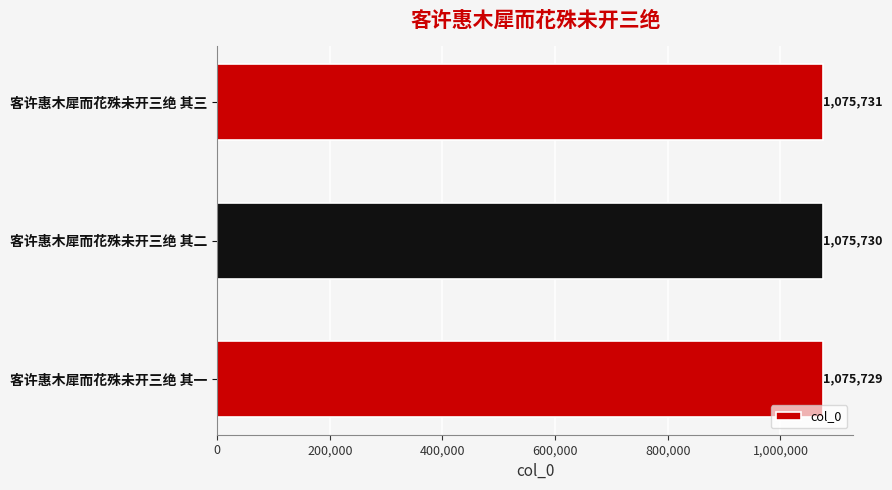

Reading top to bottom, transcribe all the data shown in this chart.

客许惠木犀而花殊未开三绝 其三=1075731	客许惠木犀而花殊未开三绝 其二=1075730	客许惠木犀而花殊未开三绝 其一=1075729